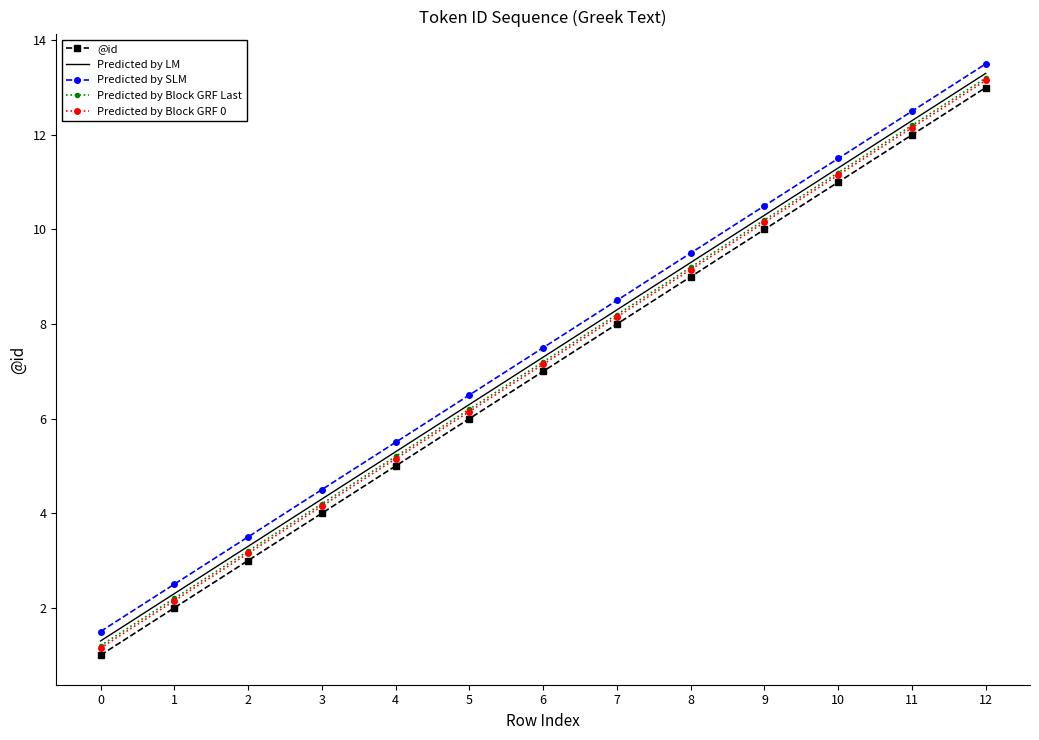

How many categories are shown in the chart?

13